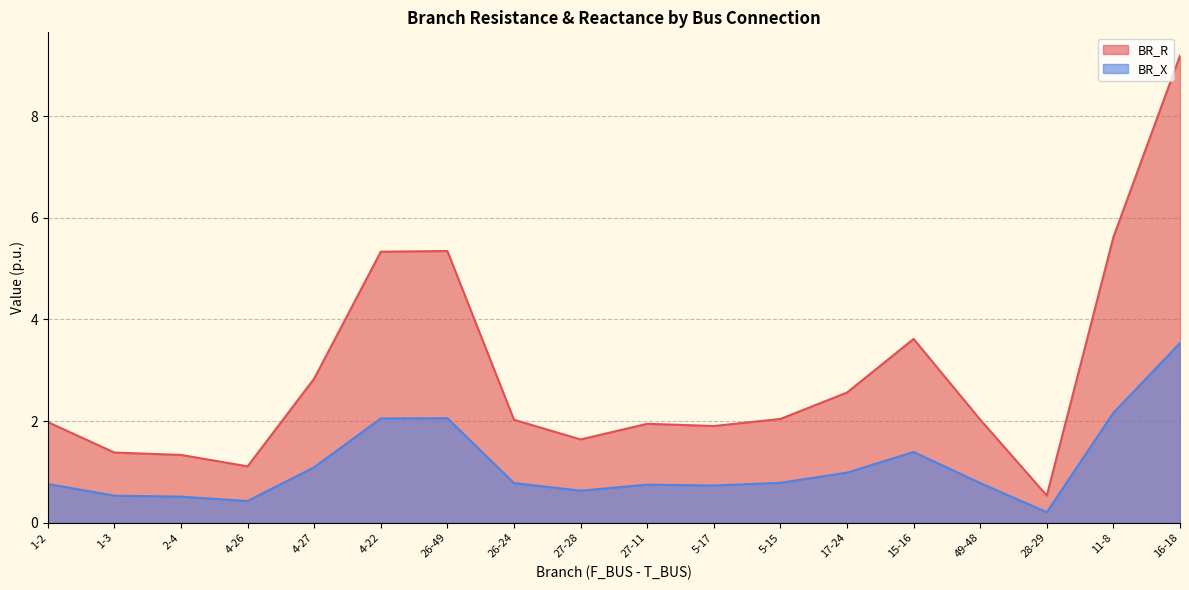

True or false: BR_X has a value of 2.1 at 4-22.

True